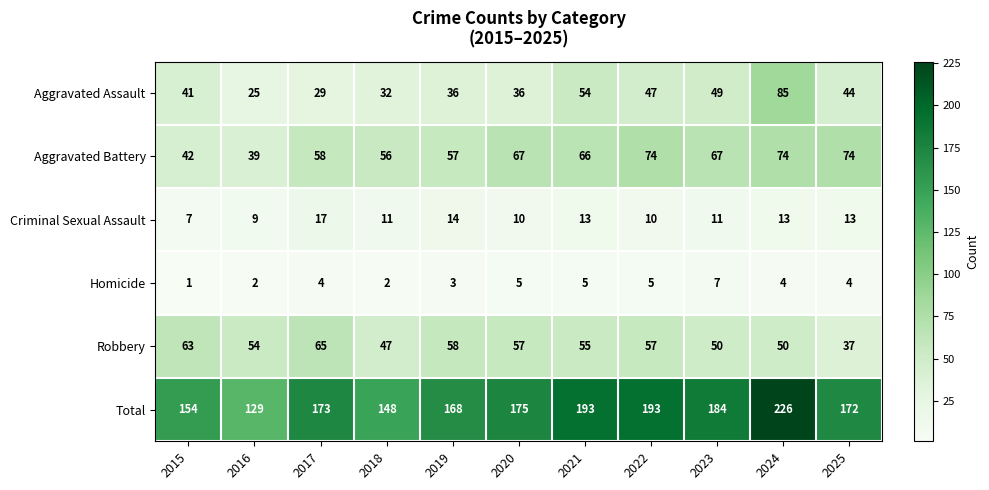

What is the difference between the maximum and second lowest values in the Criminal Sexual Assault series?

8